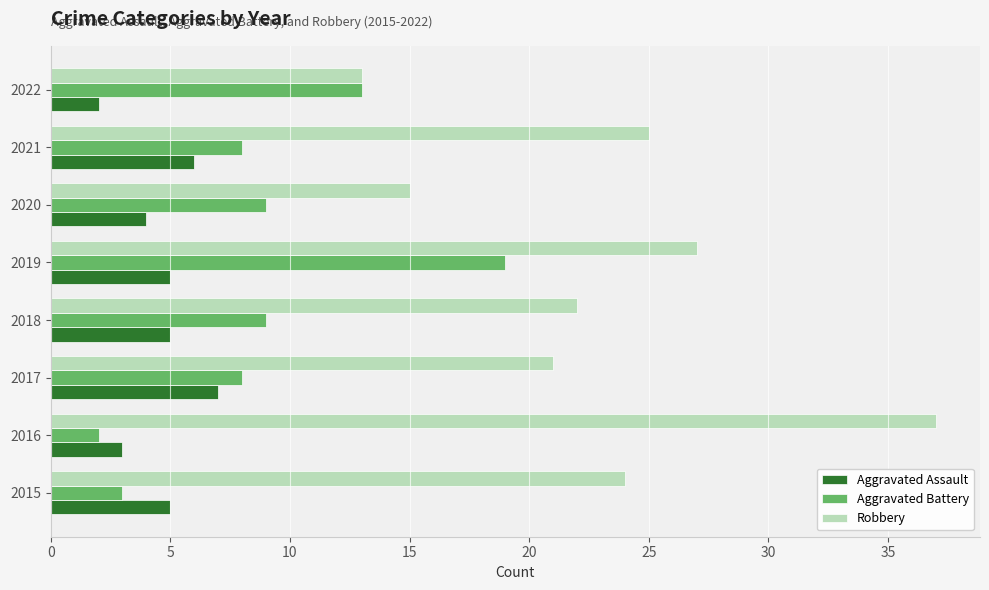

What is the difference between the highest and lowest values at 2015?

21